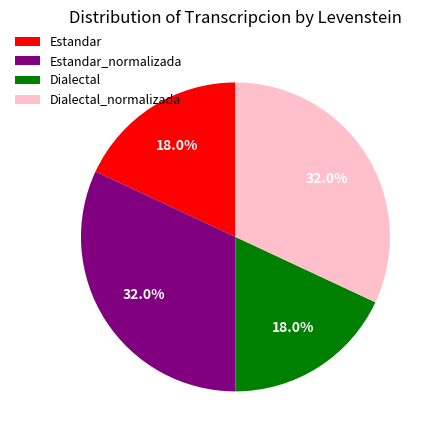

What portion of the pie excludes Estandar_normalizada?

68.0%